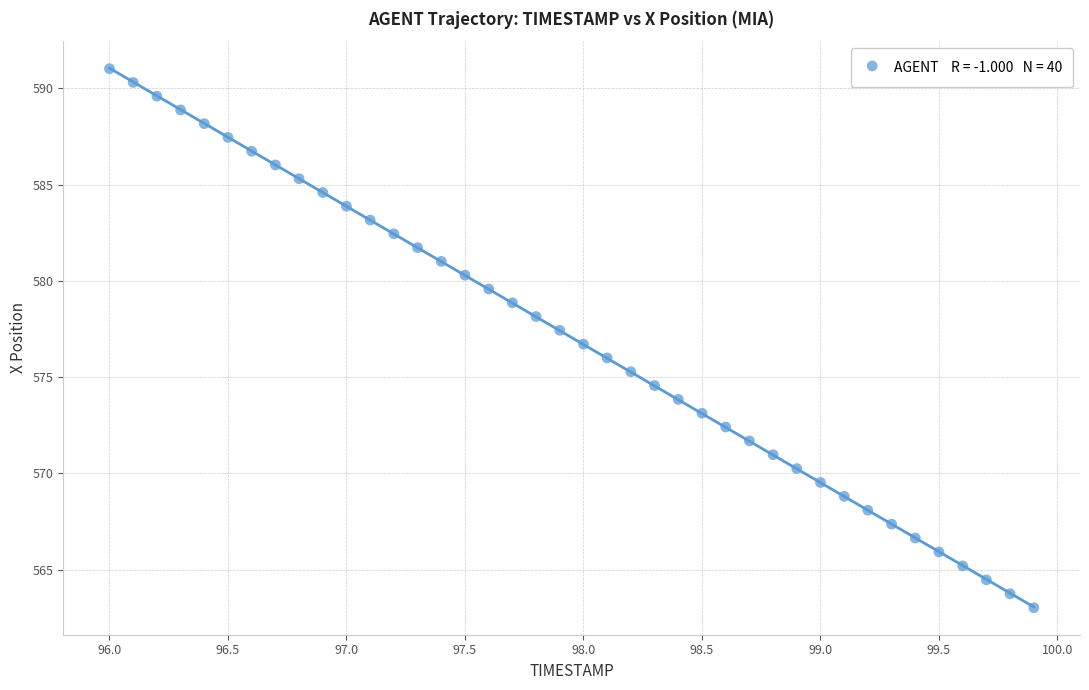

What is the range of Y values (max minus min)?

28.0